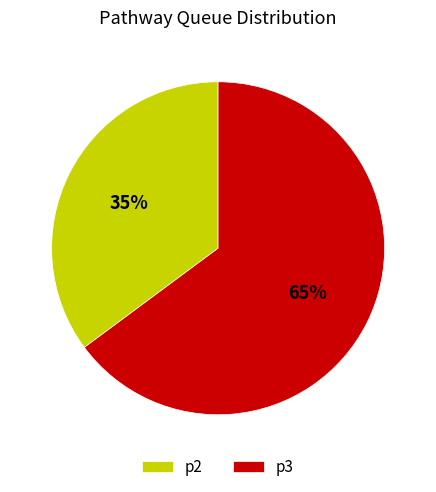

What is the ratio of the value at p2 to the value at p3?

0.5